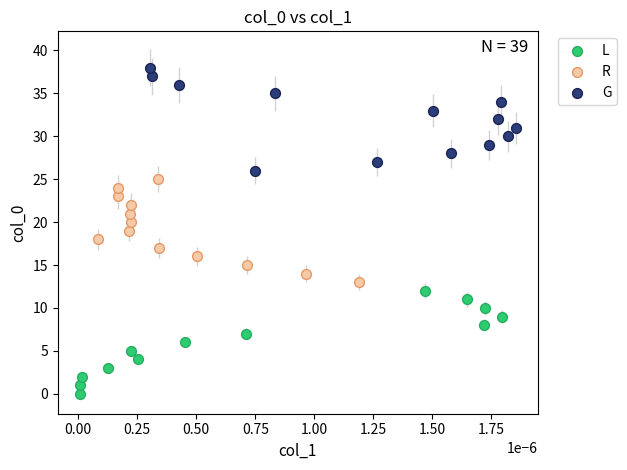

Which series reaches the minimum Y coordinate?

L